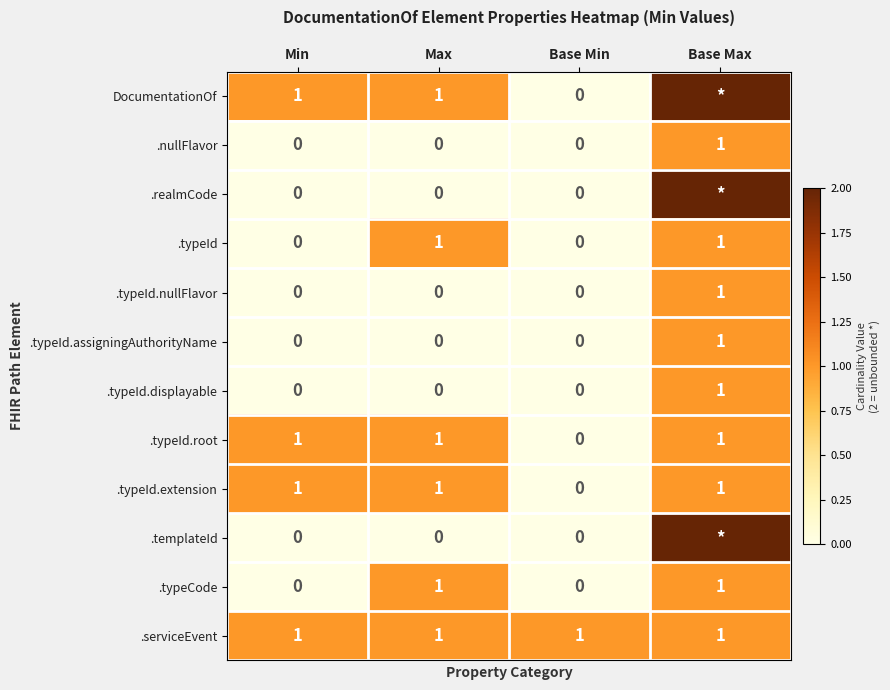

The value of .typeCode at Min is 0. True or false?

True